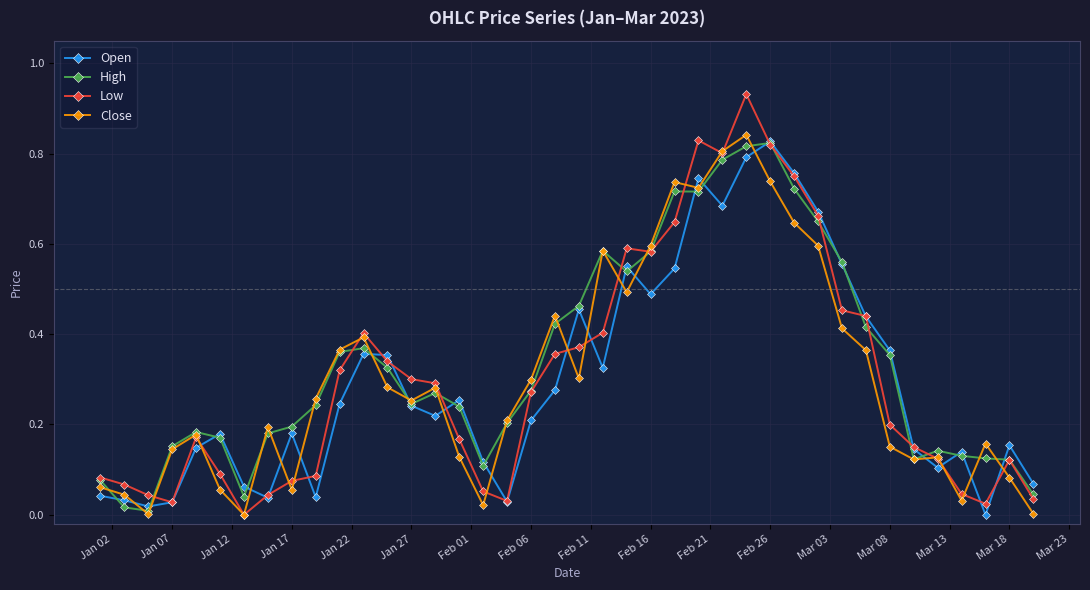

True or false: Open has more than 0 interior local peaks.

True